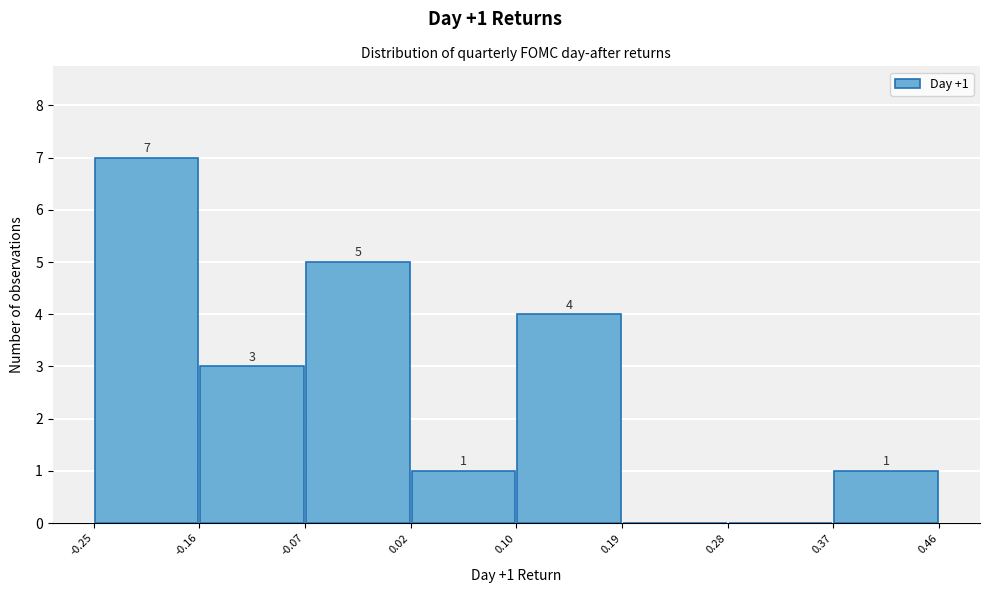

Over which range of the x-axis is the bar tallest?

-0.25 to -0.16